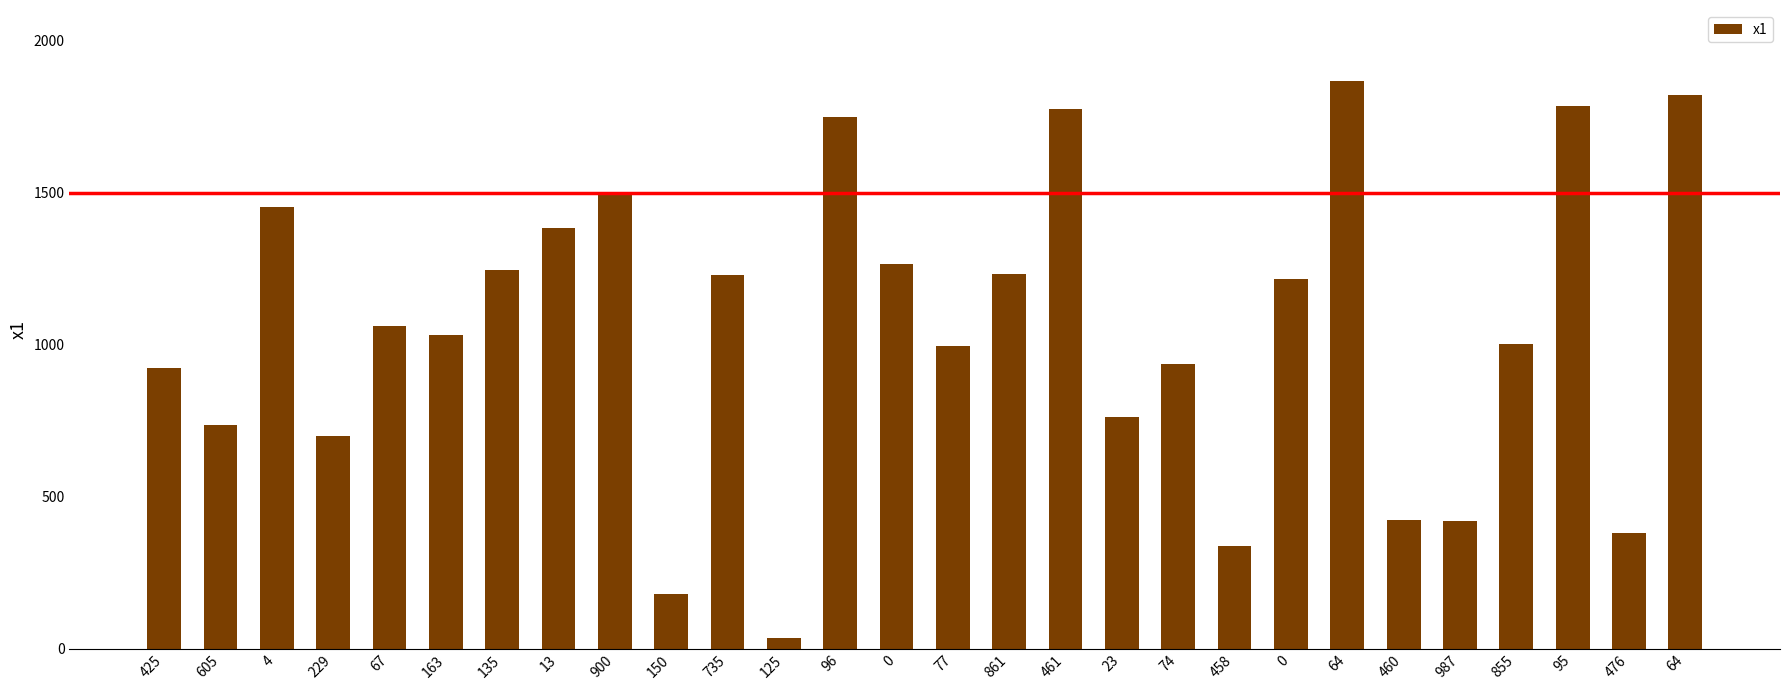

Reading right to left, list all the values displayed in this chart.

1821	382	1785	1002	419	424	1868	1217	337	935	762	1773	1233	996	1266	1748	36	1230	179	1496	1382	1246	1031	1061	700	1451	735	922